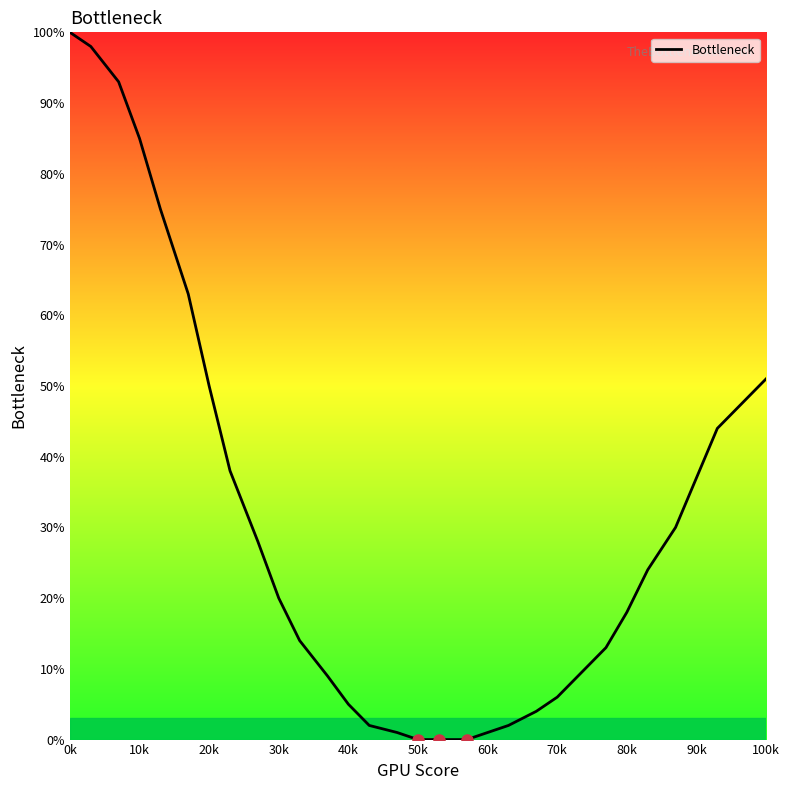

What is the greatest value displayed?

100